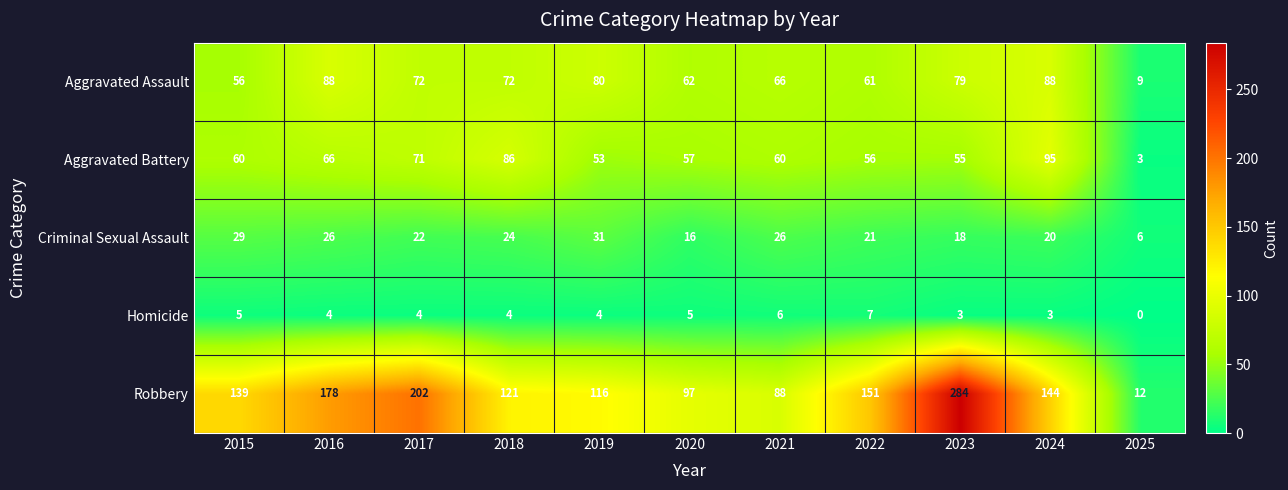

Rank the series at 2019 from lowest to highest value.

Homicide, Criminal Sexual Assault, Aggravated Battery, Aggravated Assault, Robbery